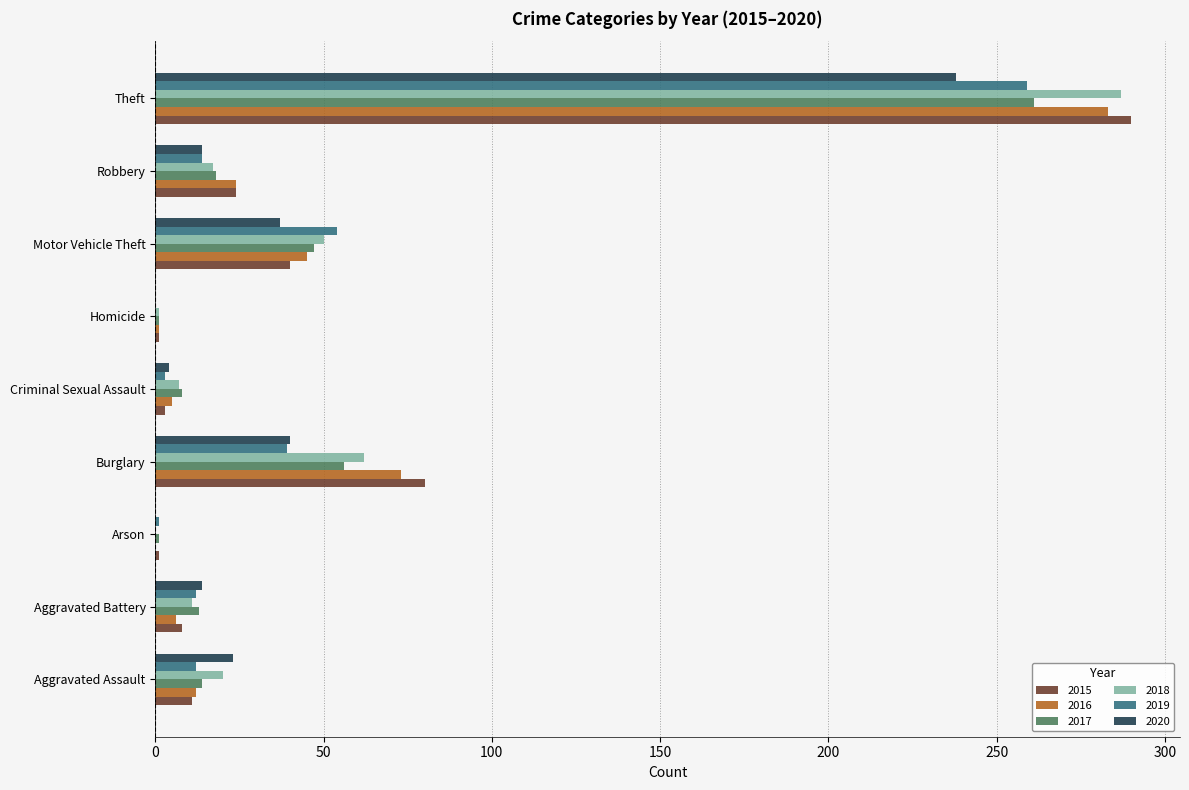

At which category is the sum across all series the highest?

Theft